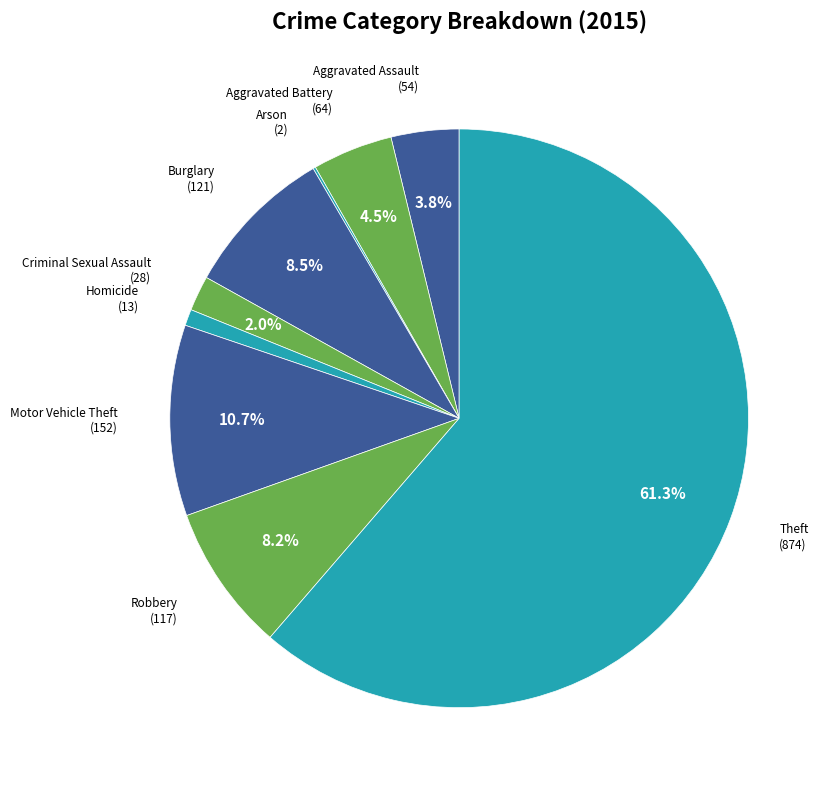

To the nearest percent, what is the average slice percentage?

11%